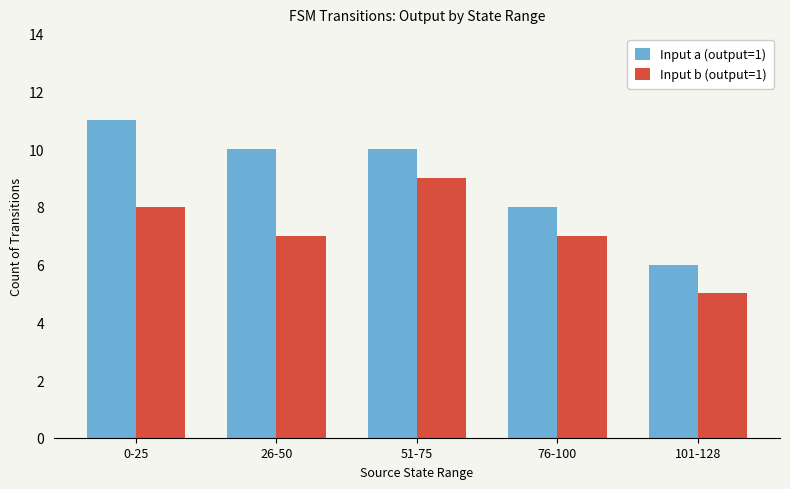

Is it true that Input a (output=1) equals 6 at 101-128?

True